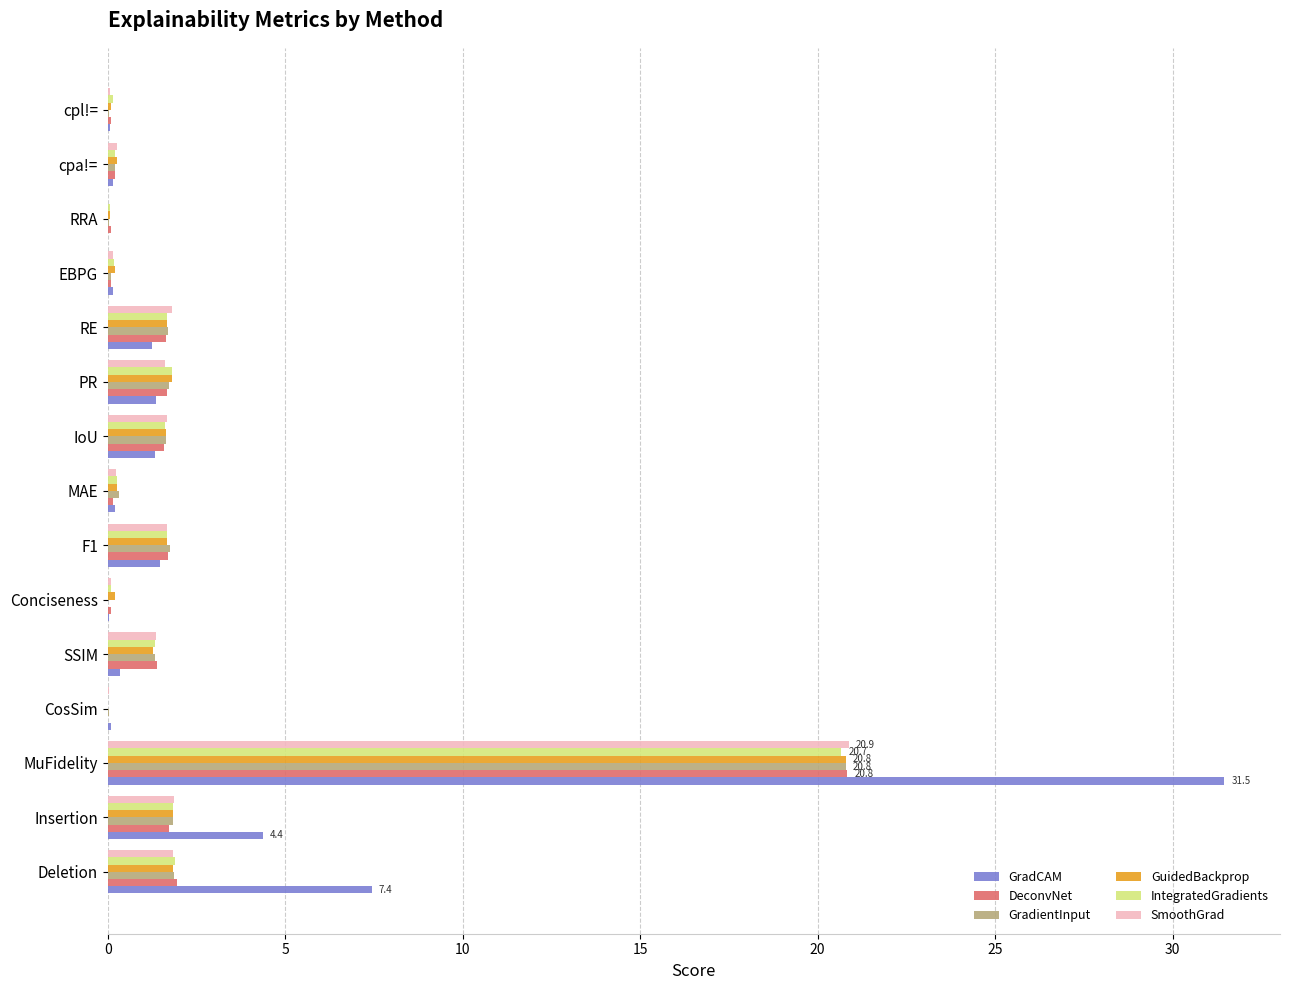

True or false: GradCAM has a value of -10.6 at RRA.

False